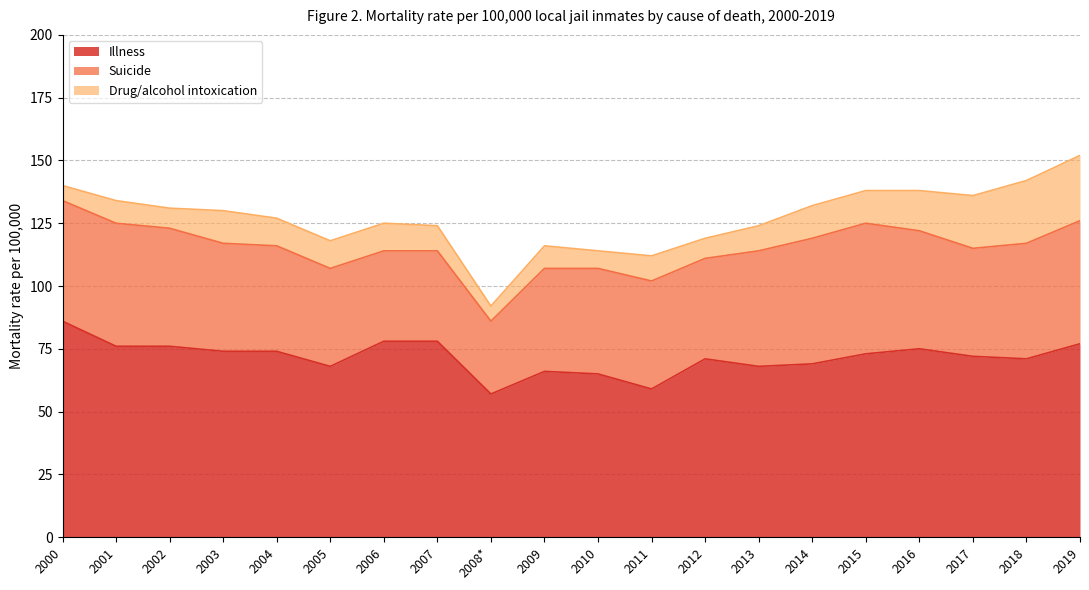

Which series changed the most between 2015 and 2019?

Drug/alcohol intoxication